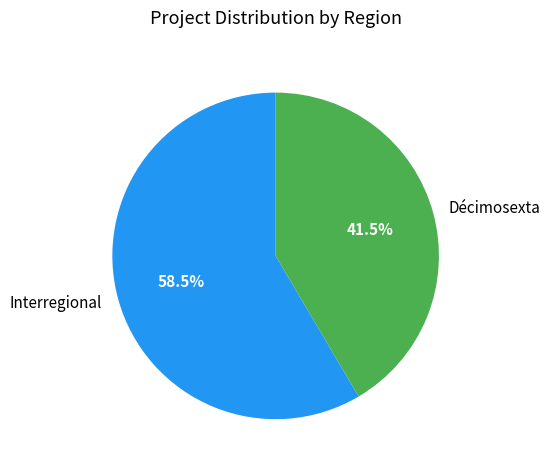

What is the majority slice?

Interregional